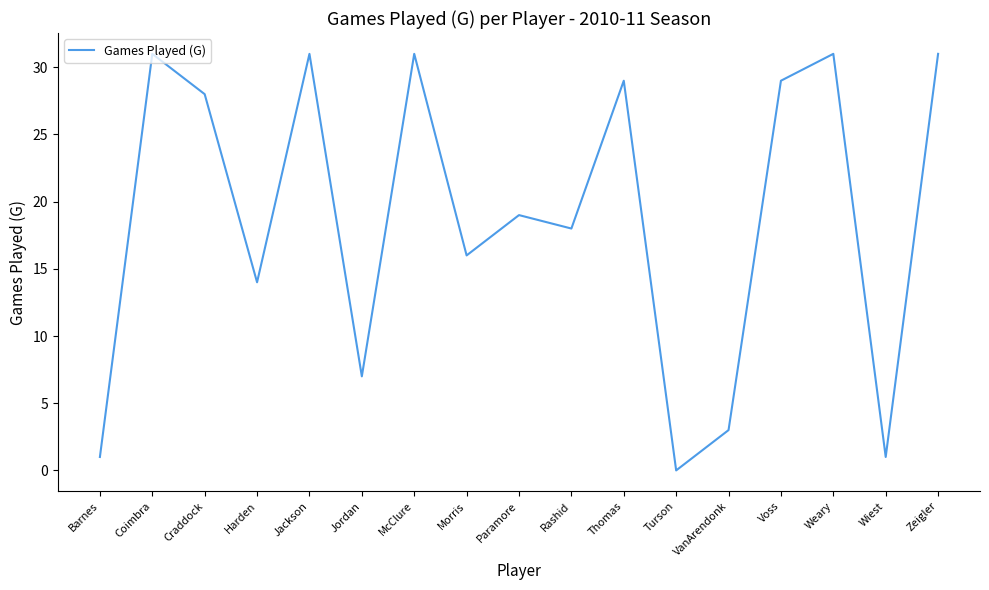

Reading left to right, list all the values displayed in this chart.

1	31	28	14	31	7	31	16	19	18	29	0	3	29	31	1	31